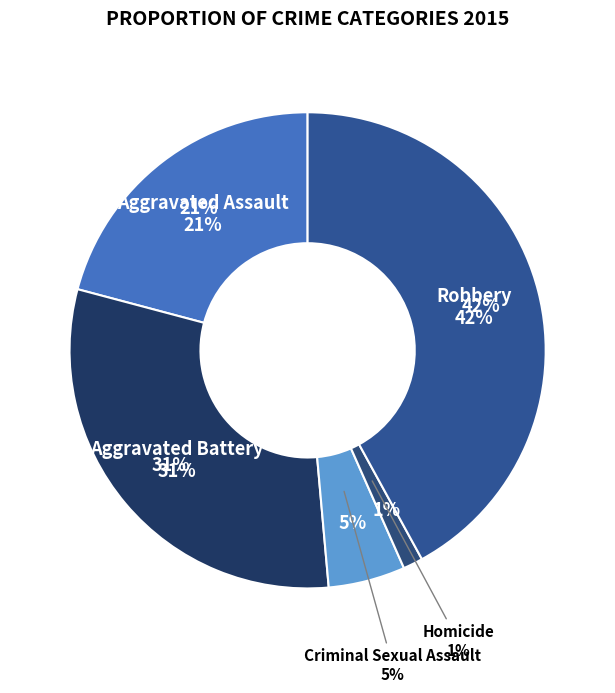

Does Aggravated Assault account for over 50% of the chart?

No